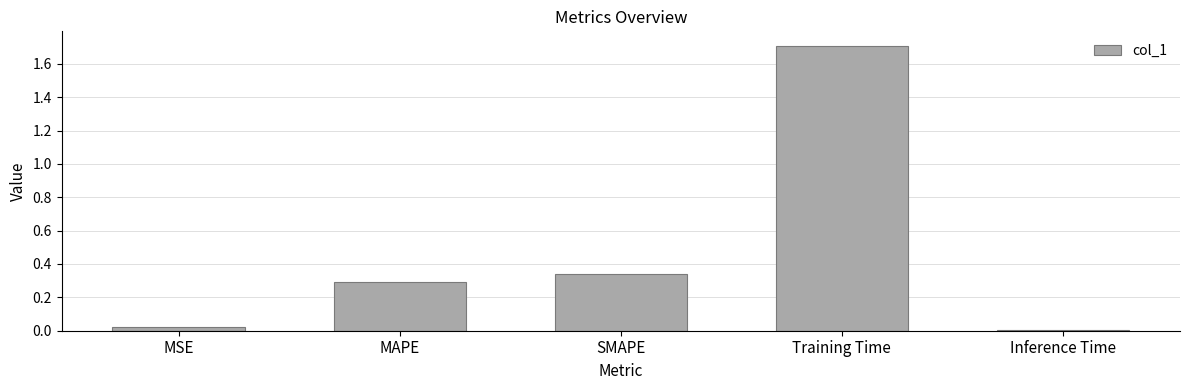

Which category has the lowest value across all series?

Inference Time